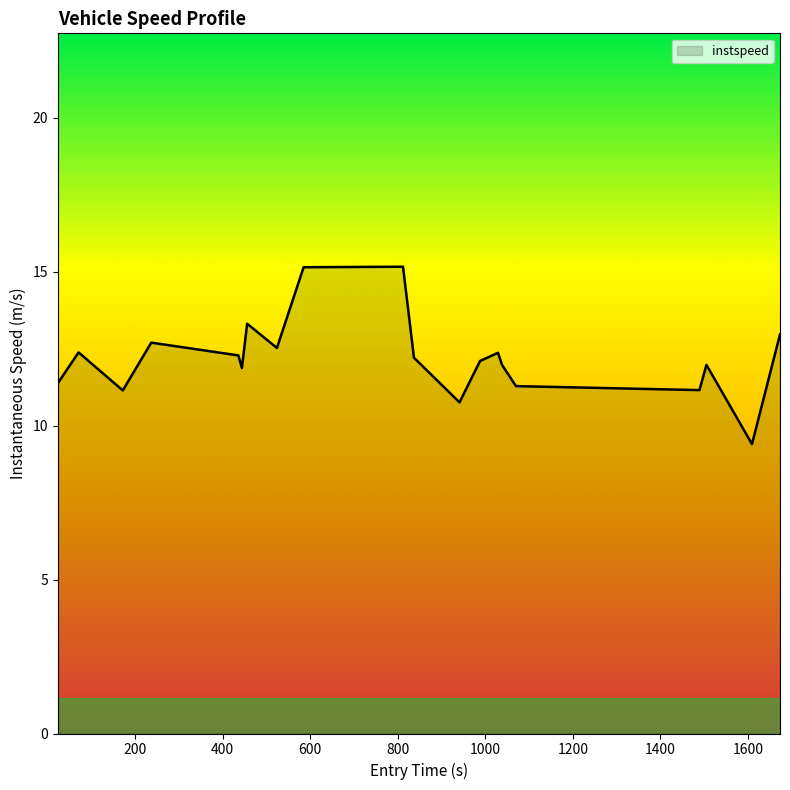

What is the difference between the maximum and second lowest values?

4.4